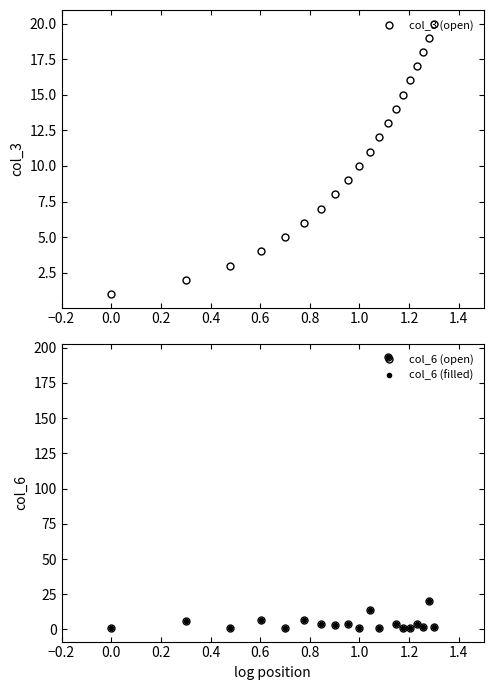

True or false: col_3 (open) has more than 2 points higher than both neighbors.

False